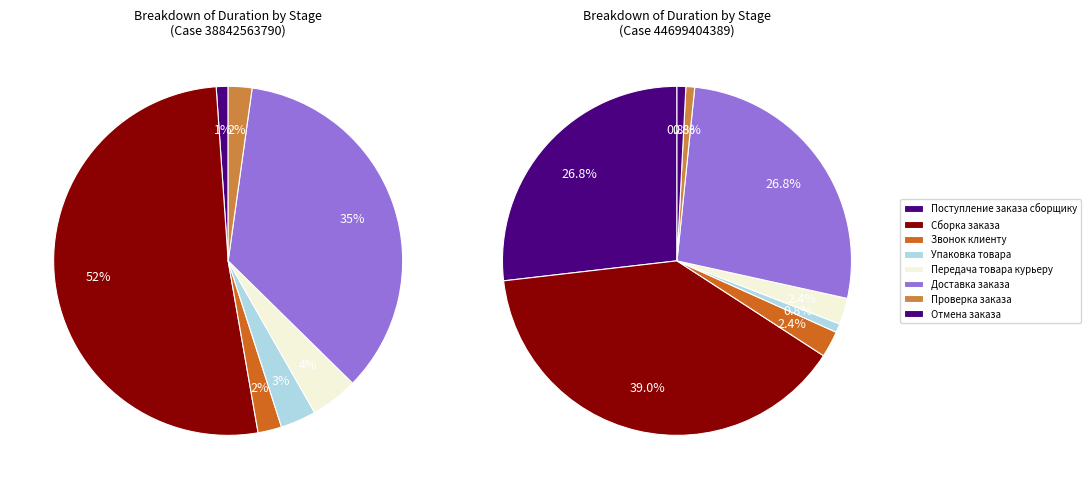

The 23 slice represents 0% of the pie. True or false?

True